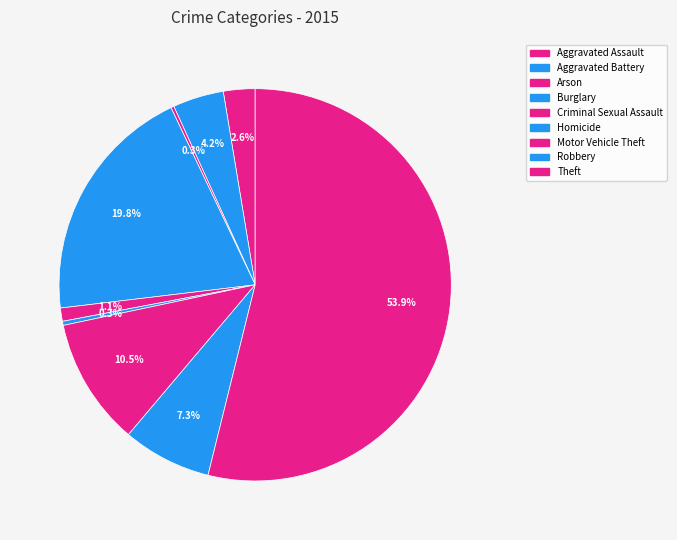

Which slice represents more than half of the pie?

Theft